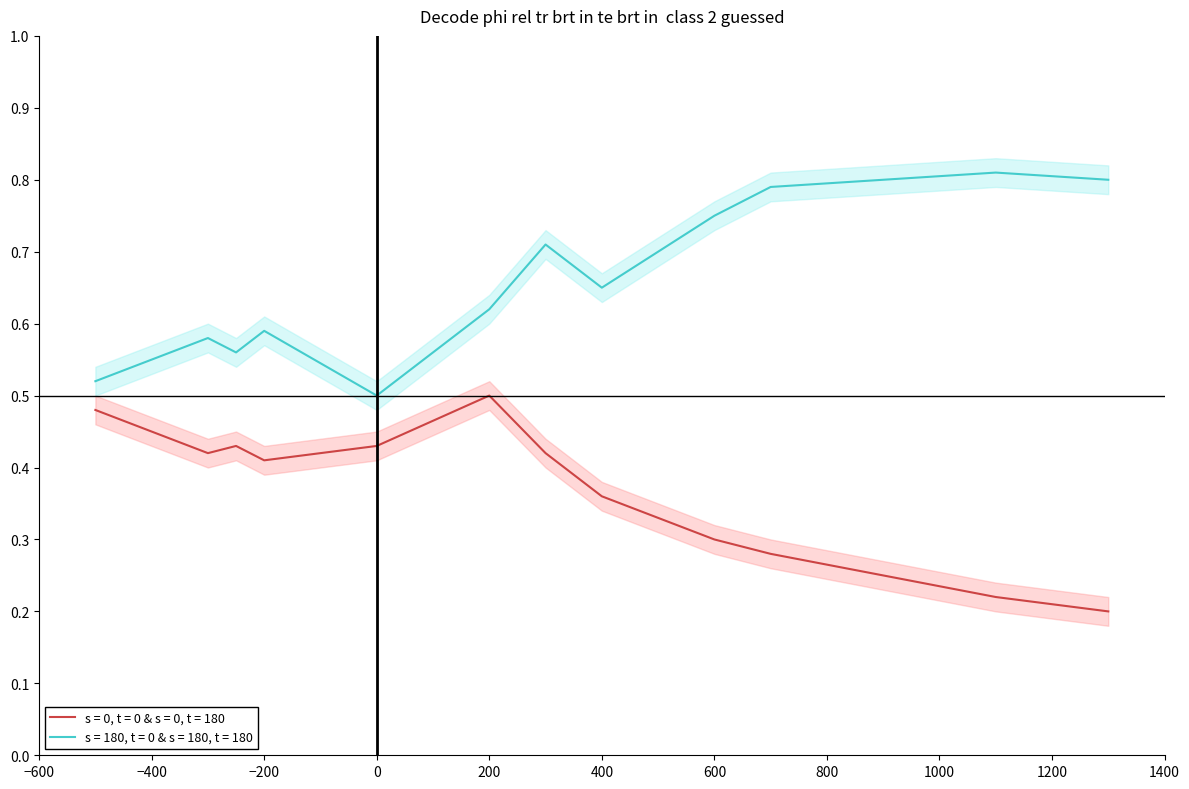

True or false: s = 180, t = 0 & s = 180, t = 180 and s = 0, t = 0 & s = 0, t = 180 intersect in this chart.

False